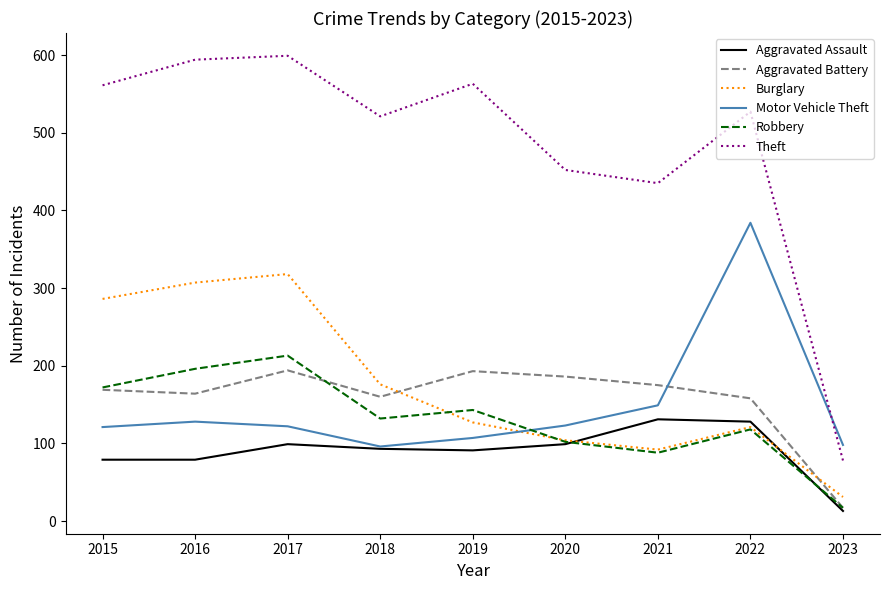

Where do Aggravated Battery and Motor Vehicle Theft first cross each other?

2021 and 2022